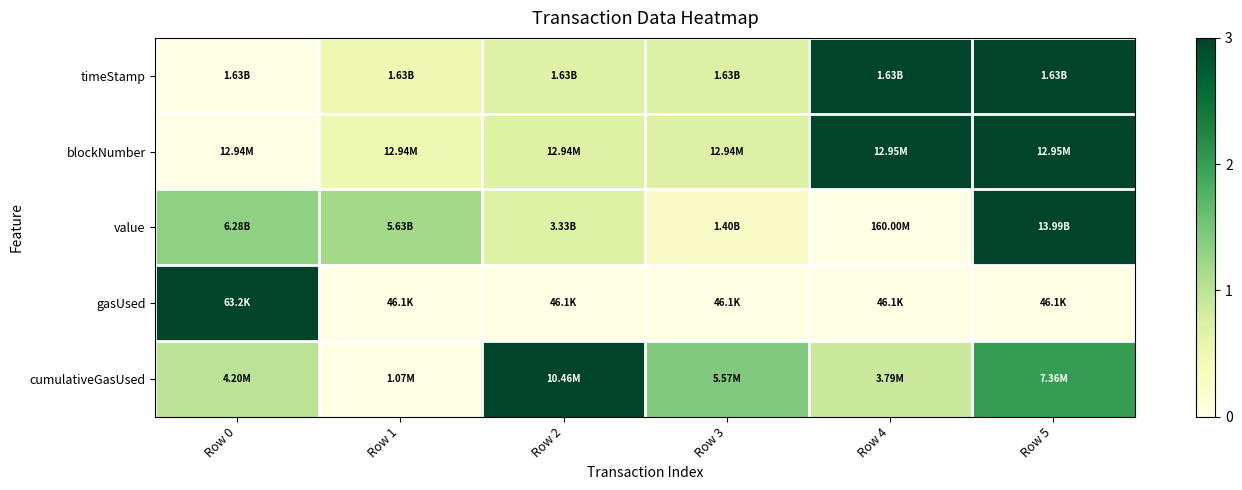

Which has a higher value, Row 4 or Row 3?

Row 4